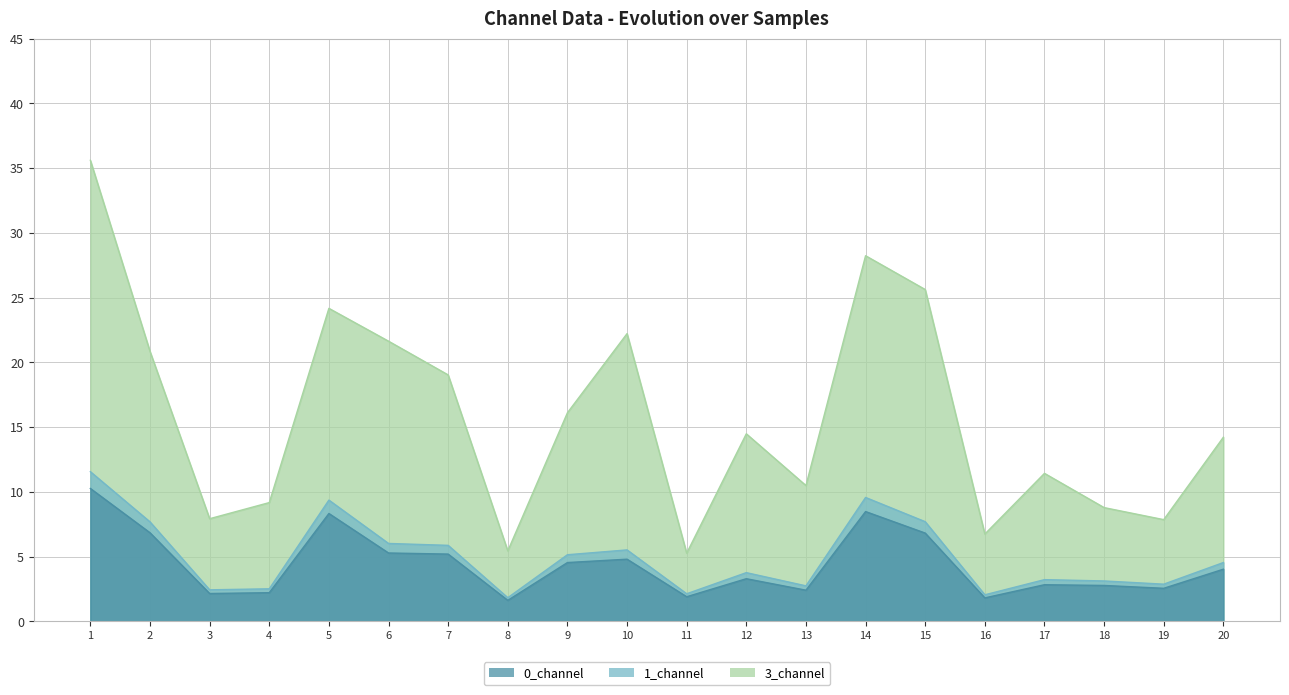

What is the smallest value displayed?

1.6